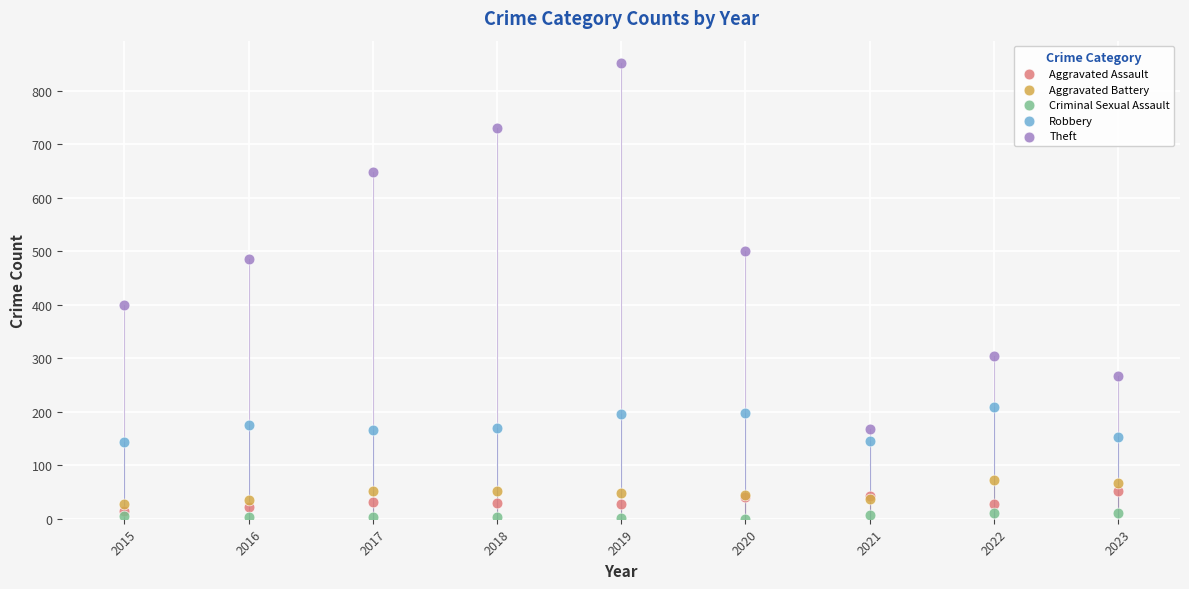

Across all series, what Y value is closest to 425?

400